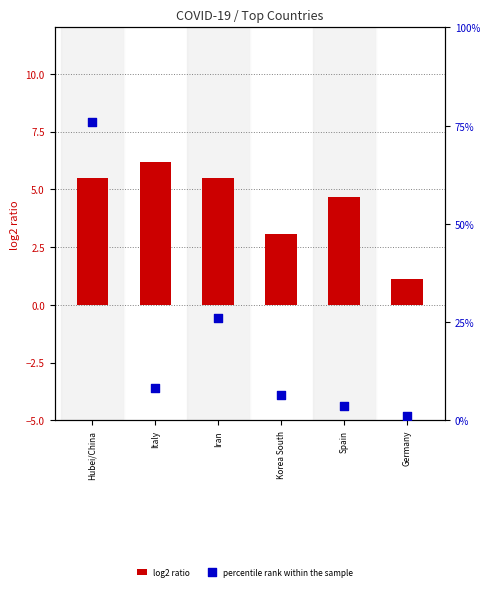

Which series contains the lowest Y value?

log2 ratio